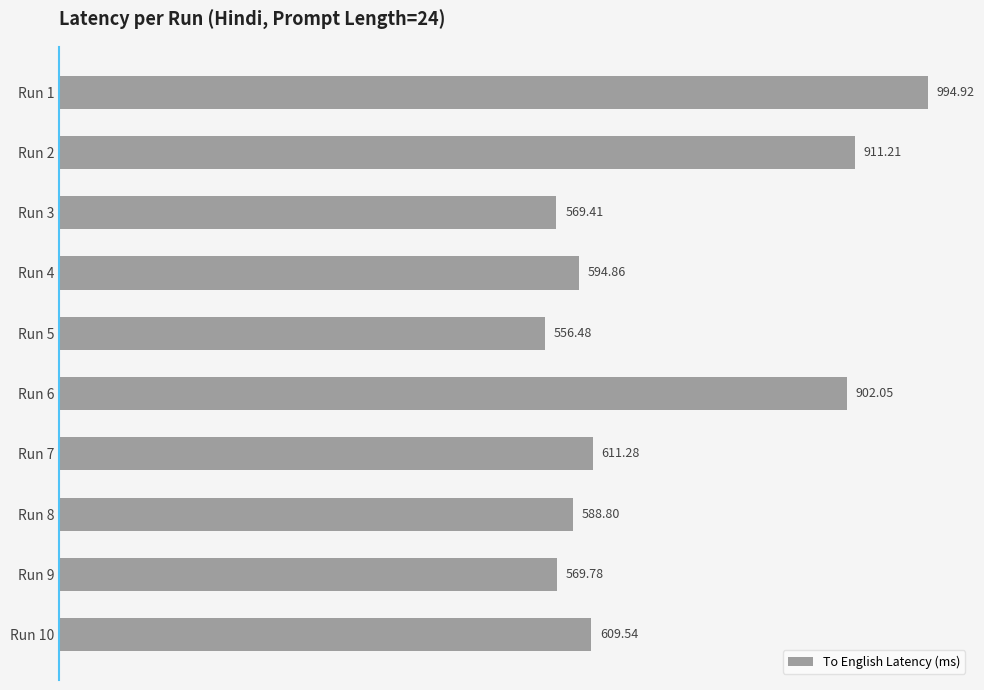

Rank the categories by value from lowest to highest.

Run 5, Run 3, Run 9, Run 8, Run 4, Run 10, Run 7, Run 6, Run 2, Run 1